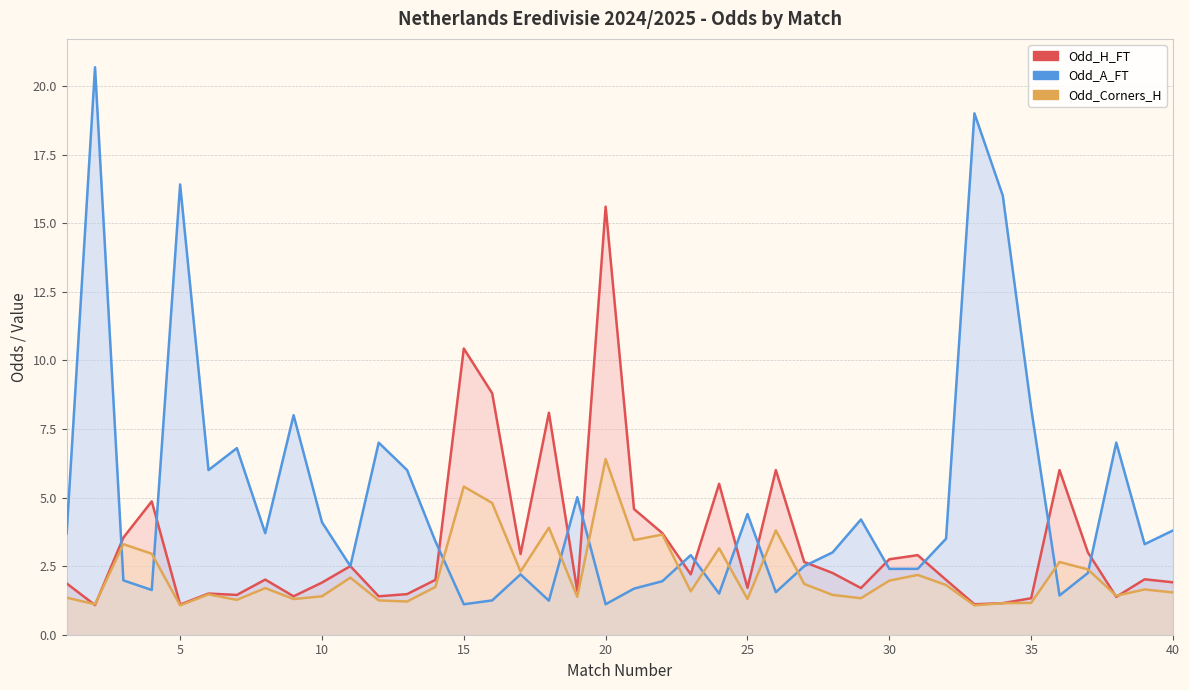

How many values in the Odd_A_FT series exceed 3?

21